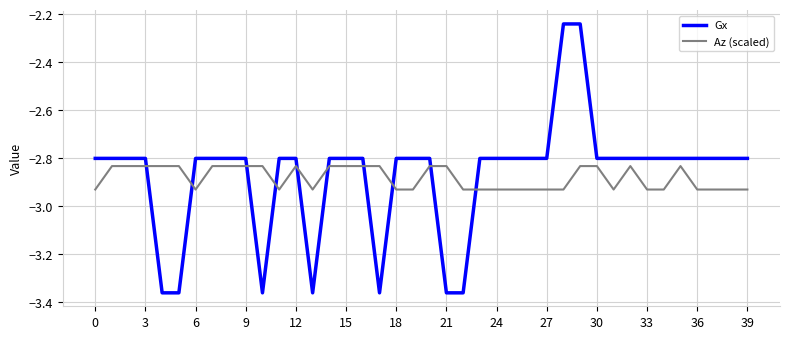

After their last crossing, which series has the higher values: Gx or Az (scaled)?

Gx